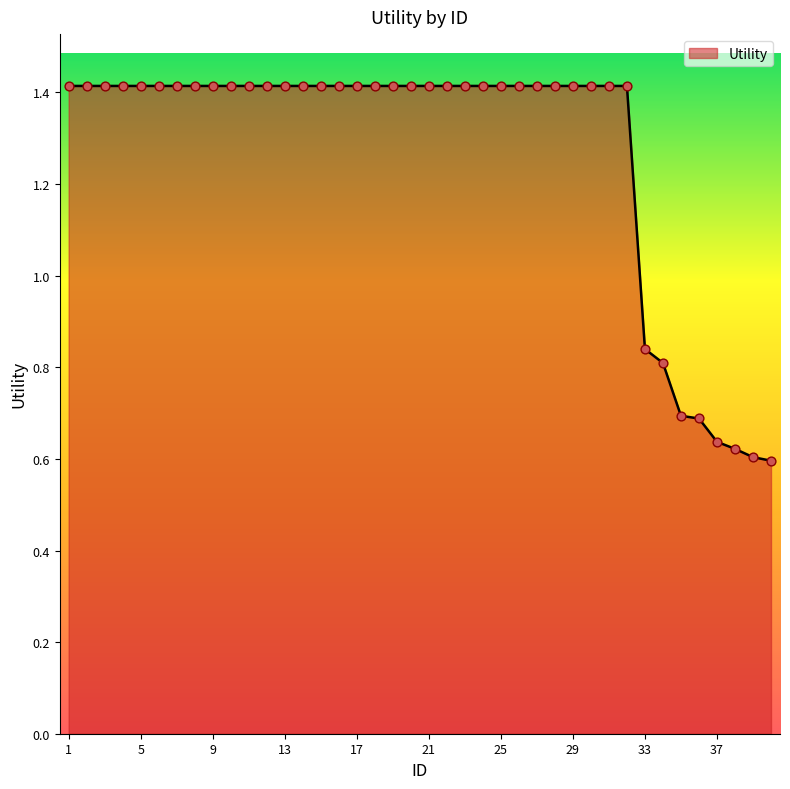

What is the greatest value displayed?

1.4